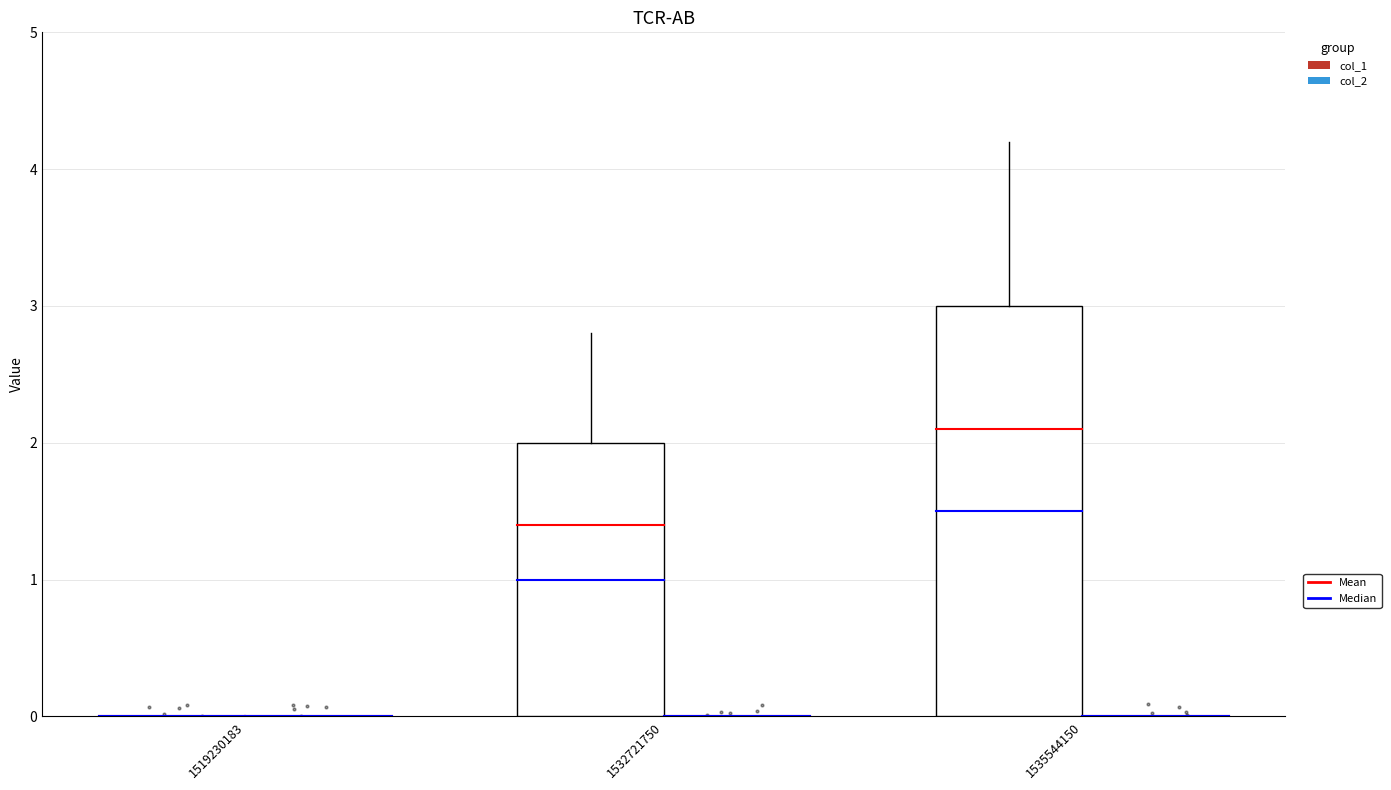

Which series contains the lowest Y value?

col_1